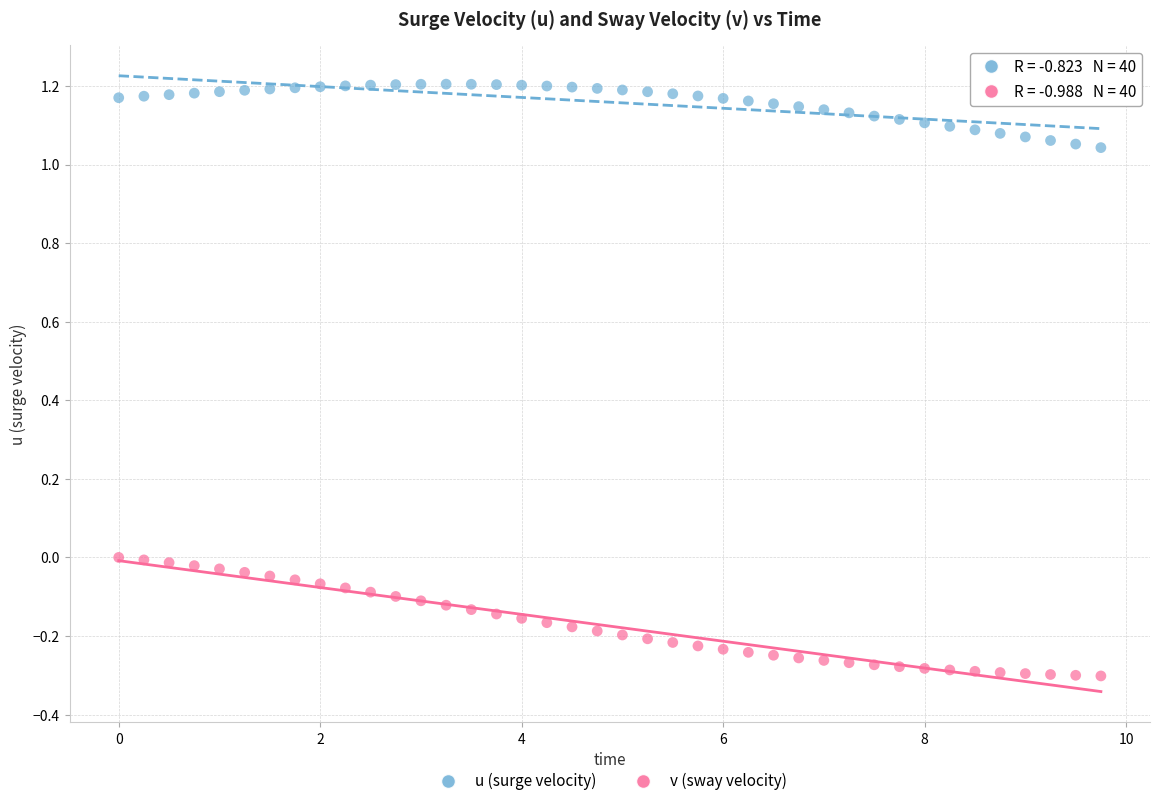

Which series has the widest spread of Y values?

v (sway velocity)